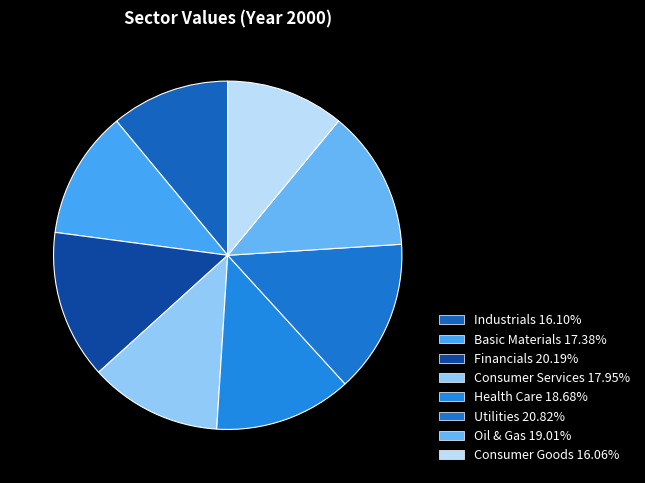

True or false: Oil & Gas accounts for 3% of the total.

False